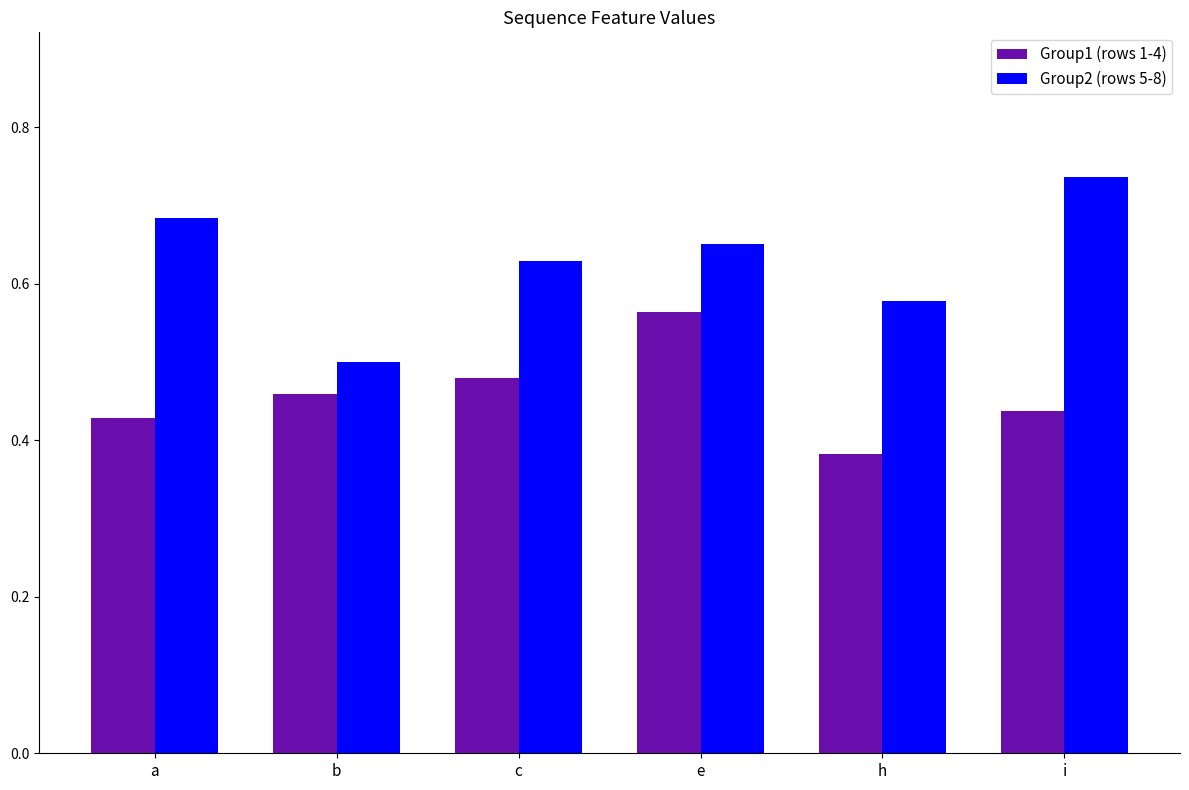

Does the chart contain any negative values?

No